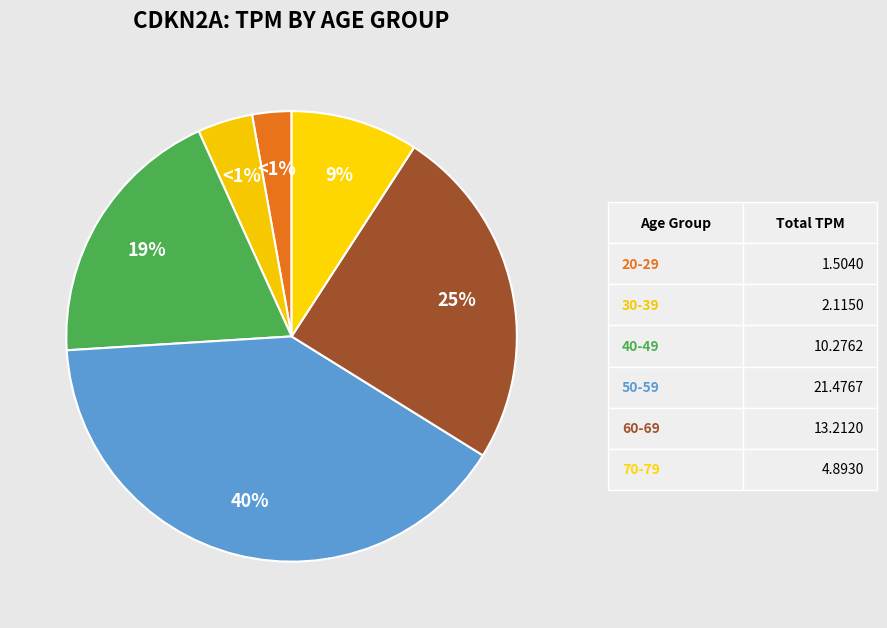

How many slices are in this pie chart?

6